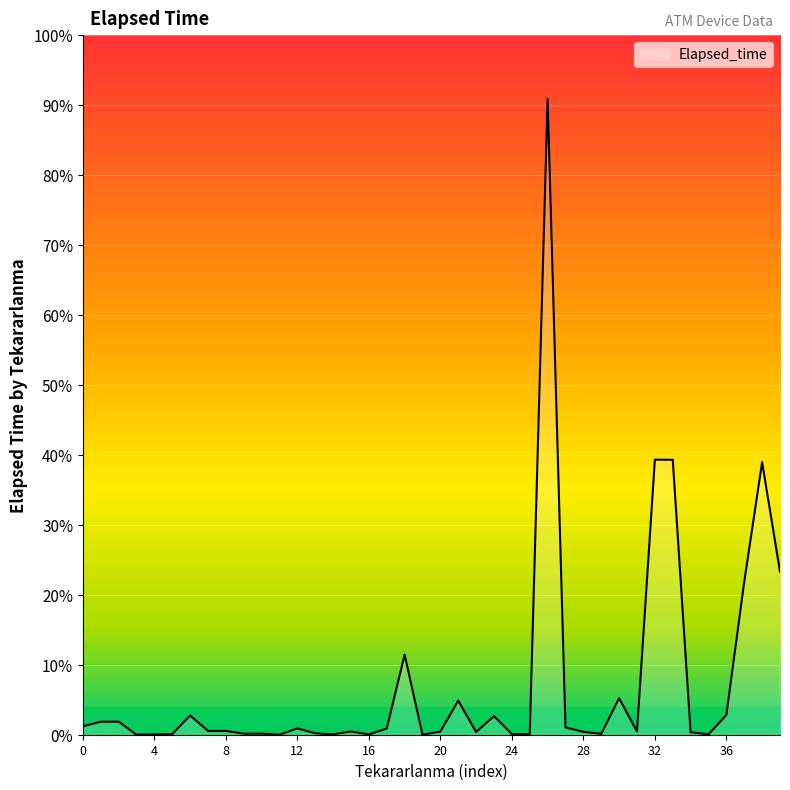

Is this an area chart (filled region under the line)?

Yes